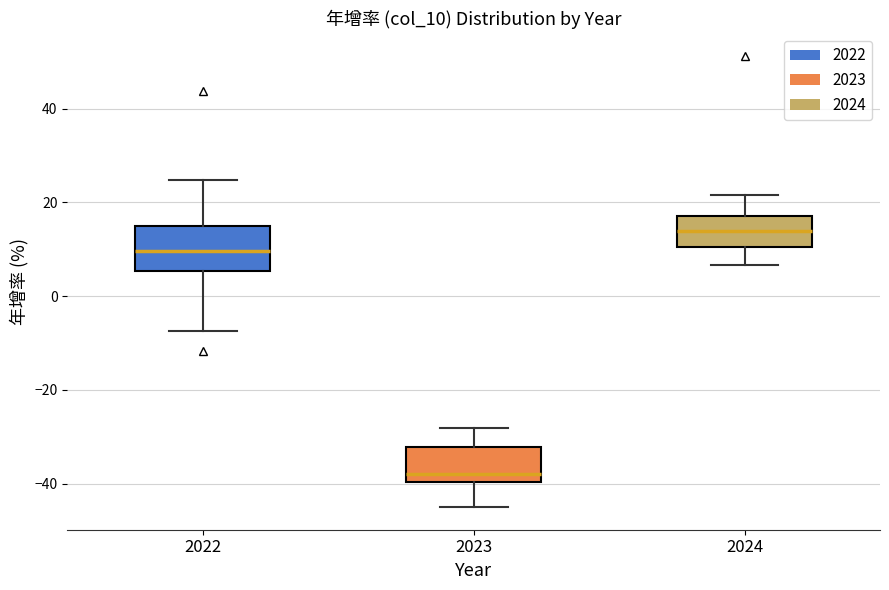

Reading left to right, read every box against the y-axis: the position of its median line, the range the box covers, and the ends of its whiskers. The values are not printed on the chart, so give them approximately, as read against the axis.

2022: median 10, box 6 to 14, whiskers -8 to 24
2023: median -38, box -40 to -32, whiskers -44 to -28
2024: median 14, box 10 to 18, whiskers 6 to 22